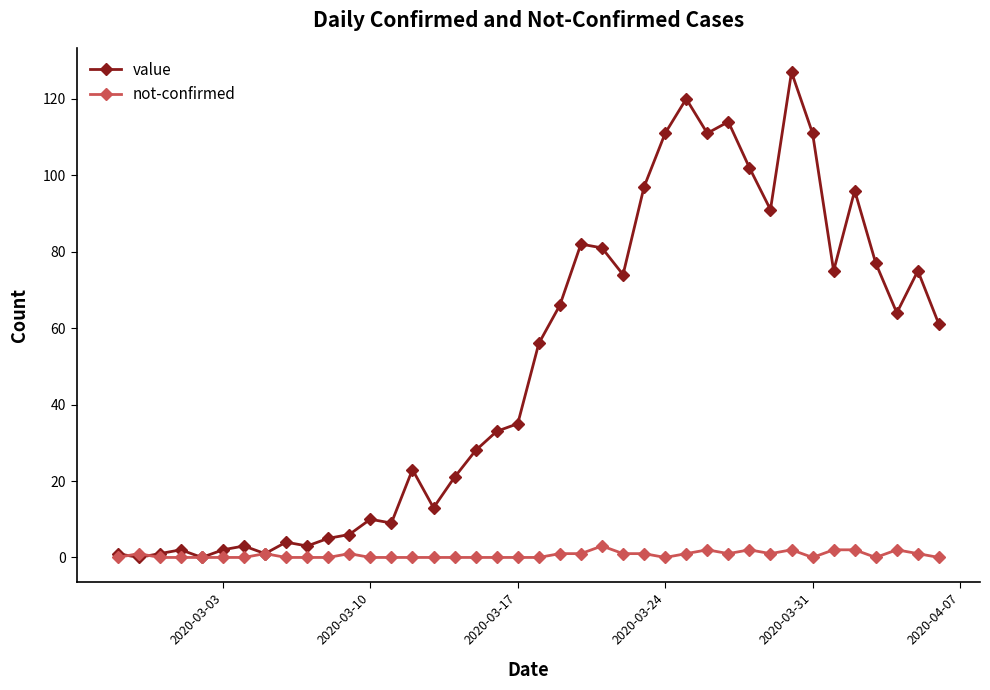

How many series are shown in this chart?

2